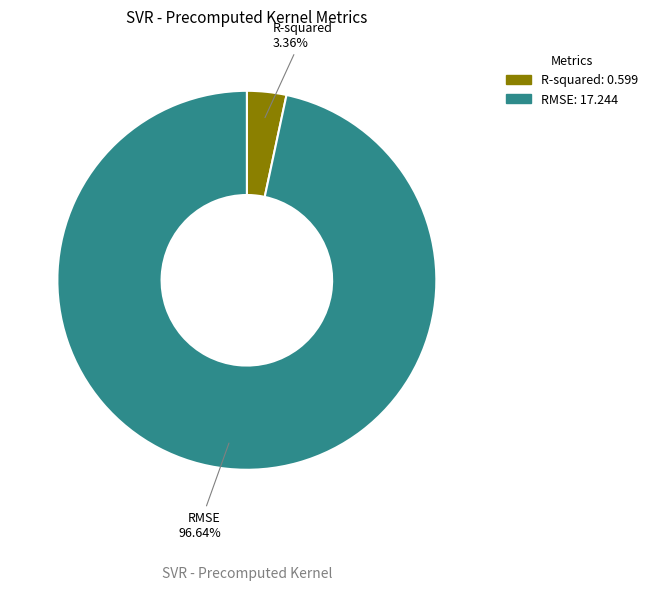

True or false: R-squared accounts for 3% of the total.

True